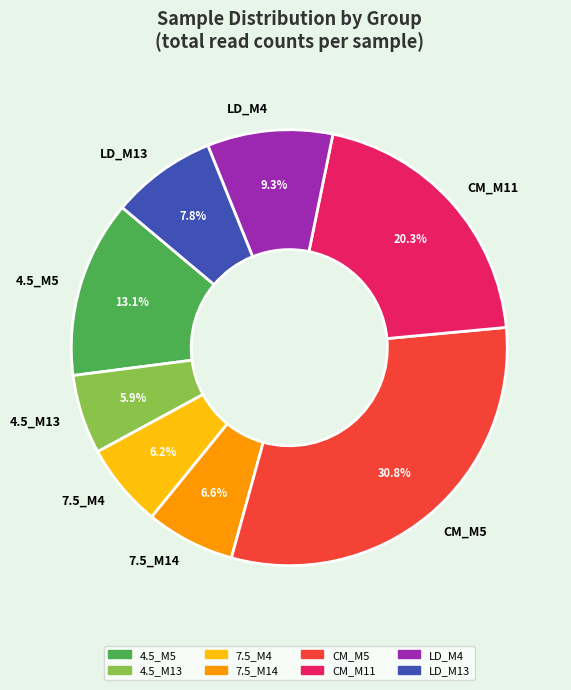

How many segments does this pie chart have?

8